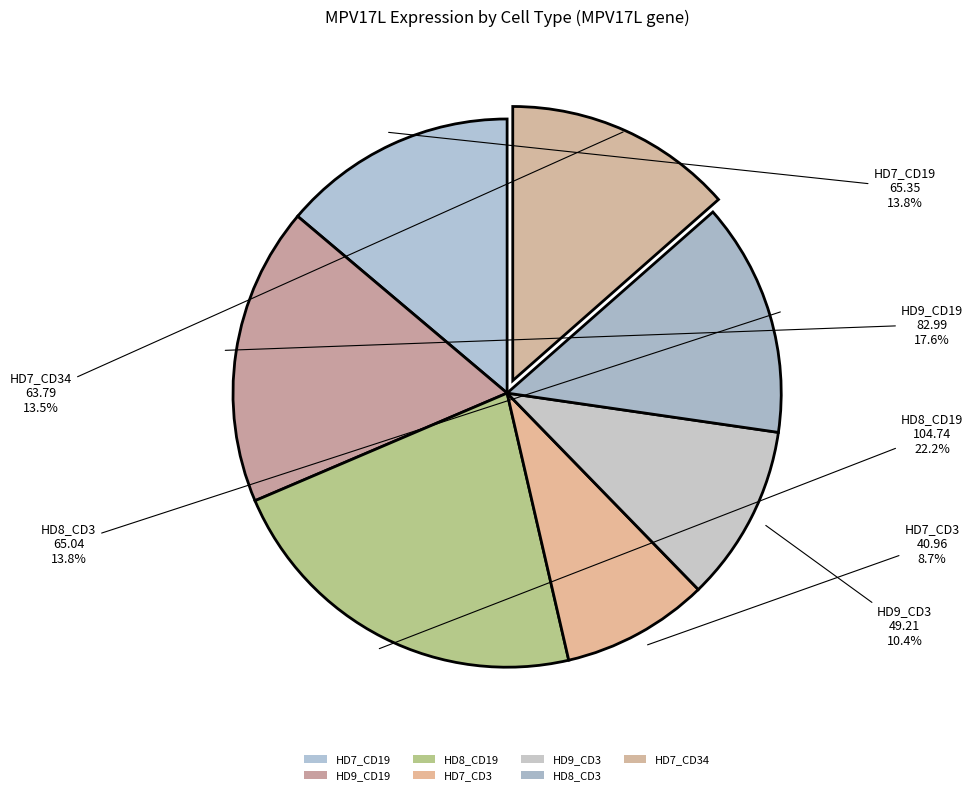

Which category has the biggest portion of the pie?

HD8_CD19